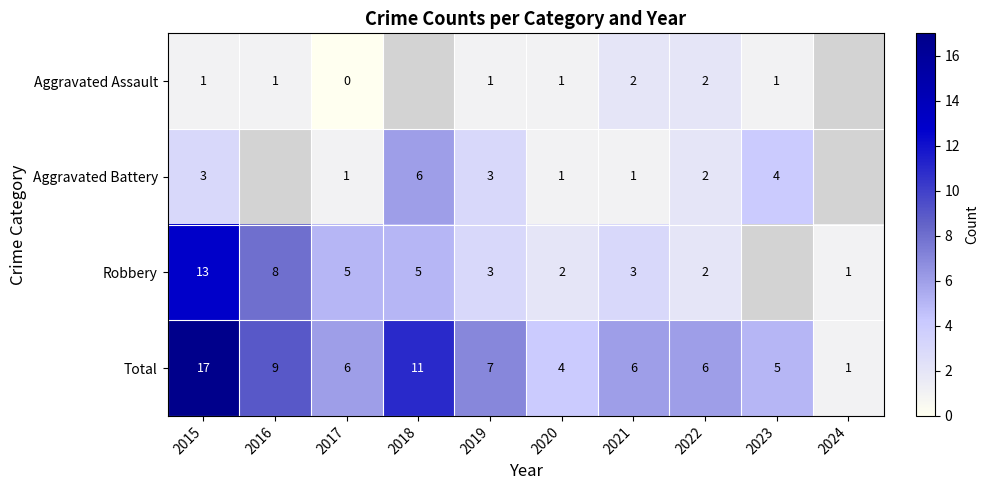

What is the greatest value displayed?

17.0